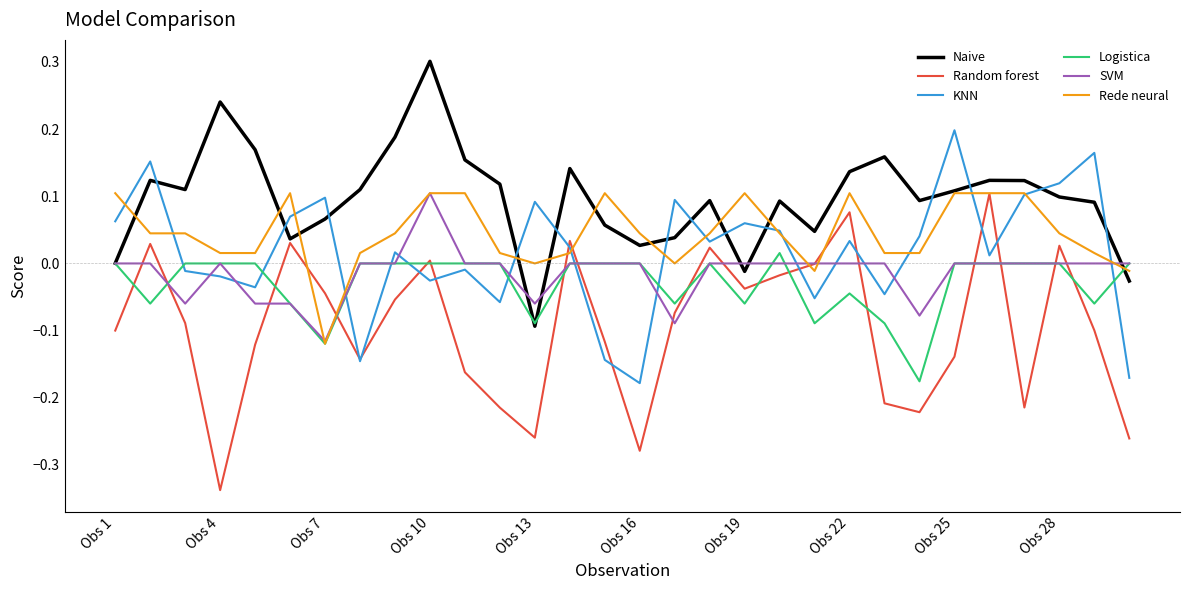

True or false: Logistica and KNN intersect in this chart.

True